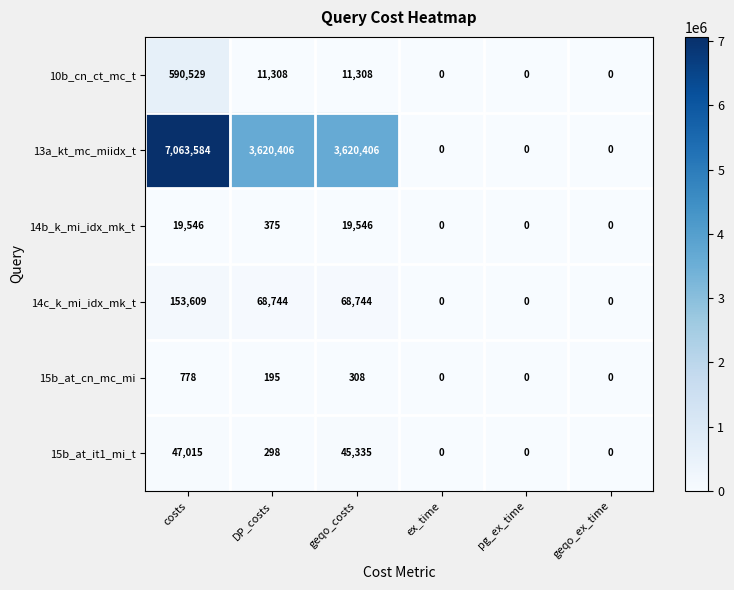

Is it true that 15b_at_it1_mi_t equals 47015 at costs?

True